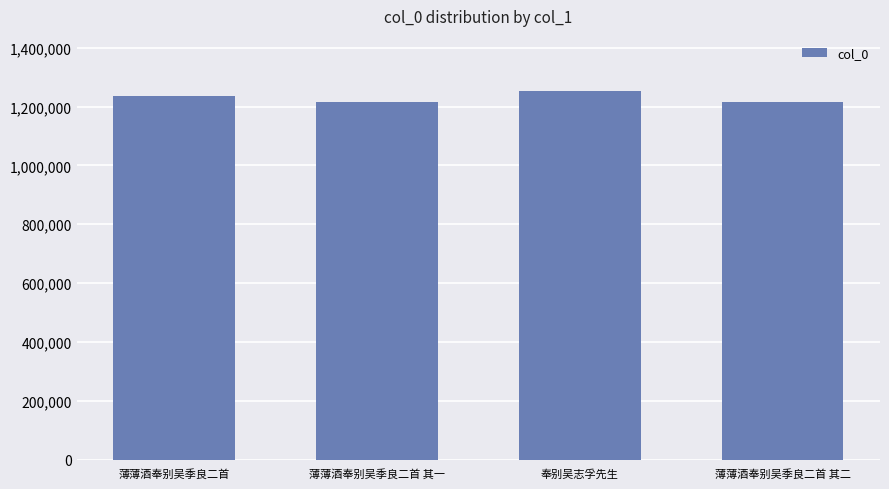

Are the bars grouped side by side (vs. stacked)?

No